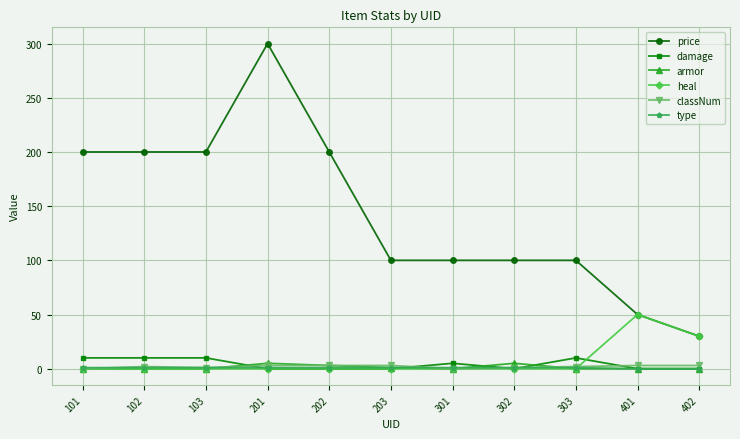

What is the maximum value for heal?

50